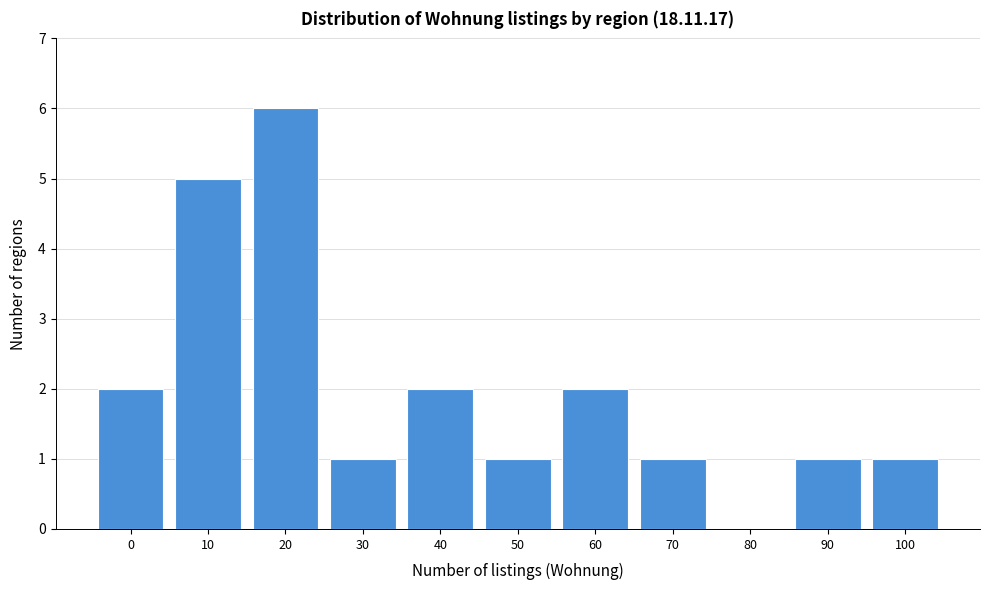

Reading right to left, extract all data points from this chart.

100=1	90=1	80=0	70=1	60=2	50=1	40=2	30=1	20=6	10=5	0=2